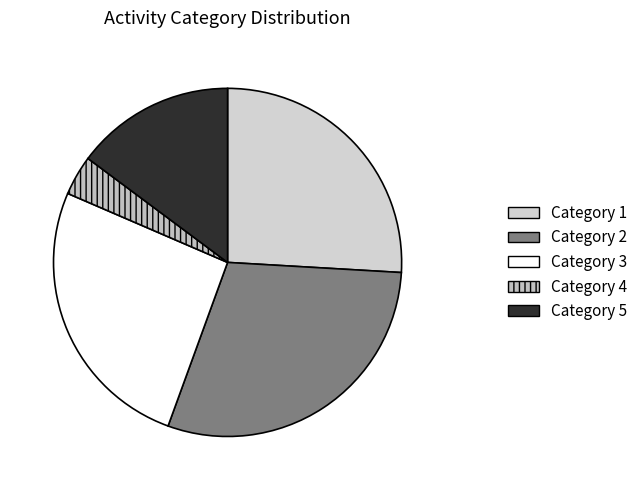

Is there a majority slice in this chart?

No